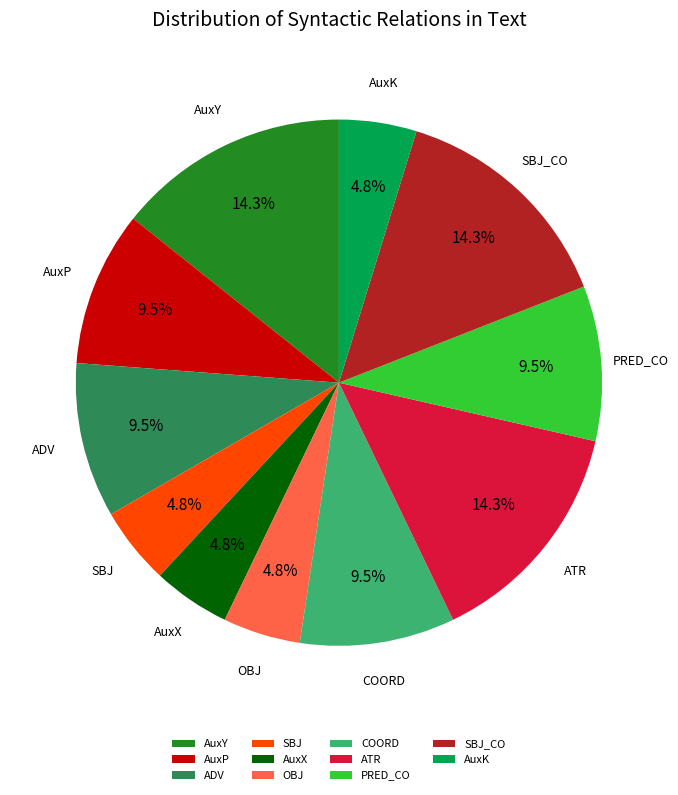

Combined, do COORD and OBJ account for over 50%?

No